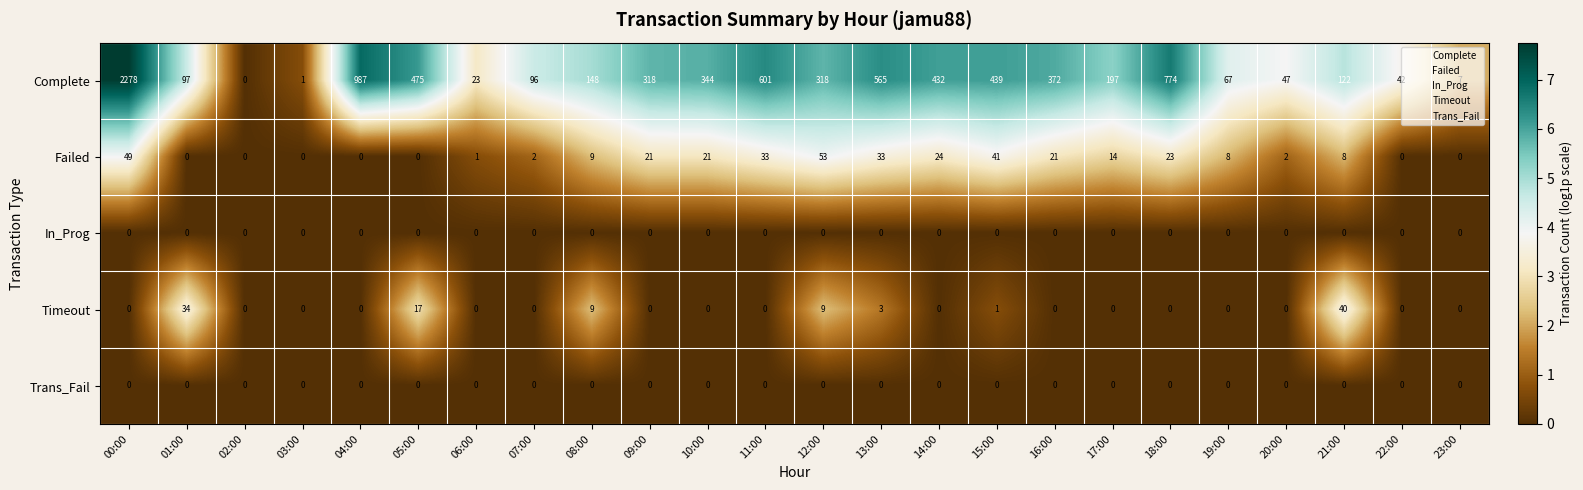

What is the spread (max minus min) of values at 09:00?

318